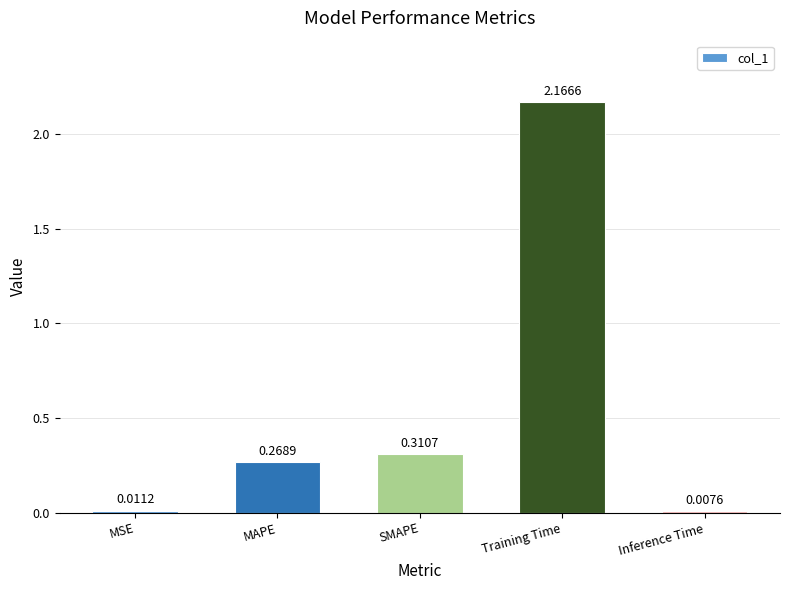

List the labels in order of value, smallest first.

Inference Time, MSE, MAPE, SMAPE, Training Time